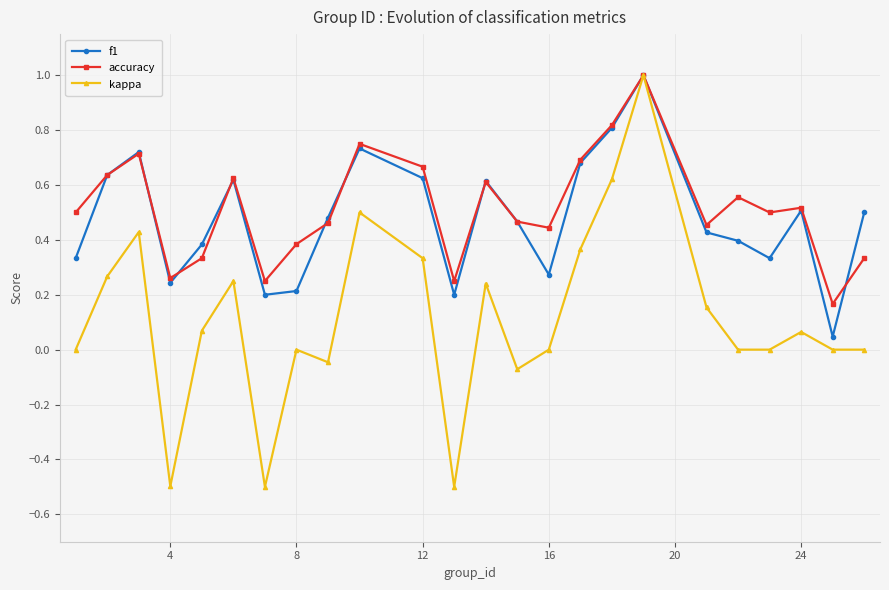

True or false: f1 has more than 1 interior local peaks.

True